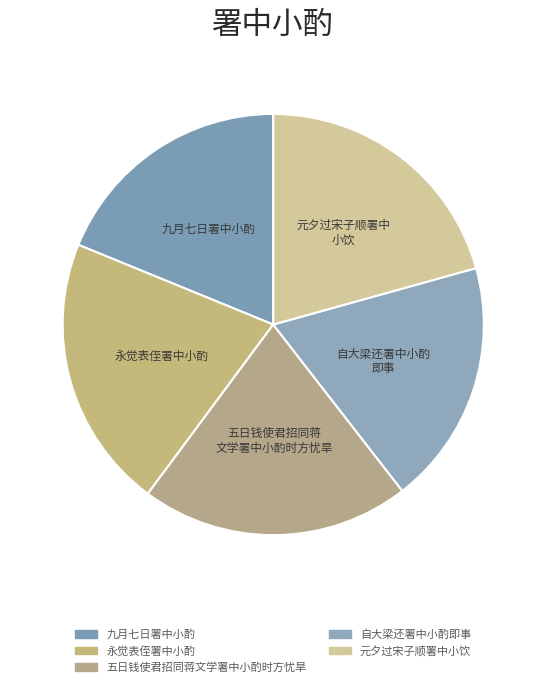

Count the number of slices in the pie.

5